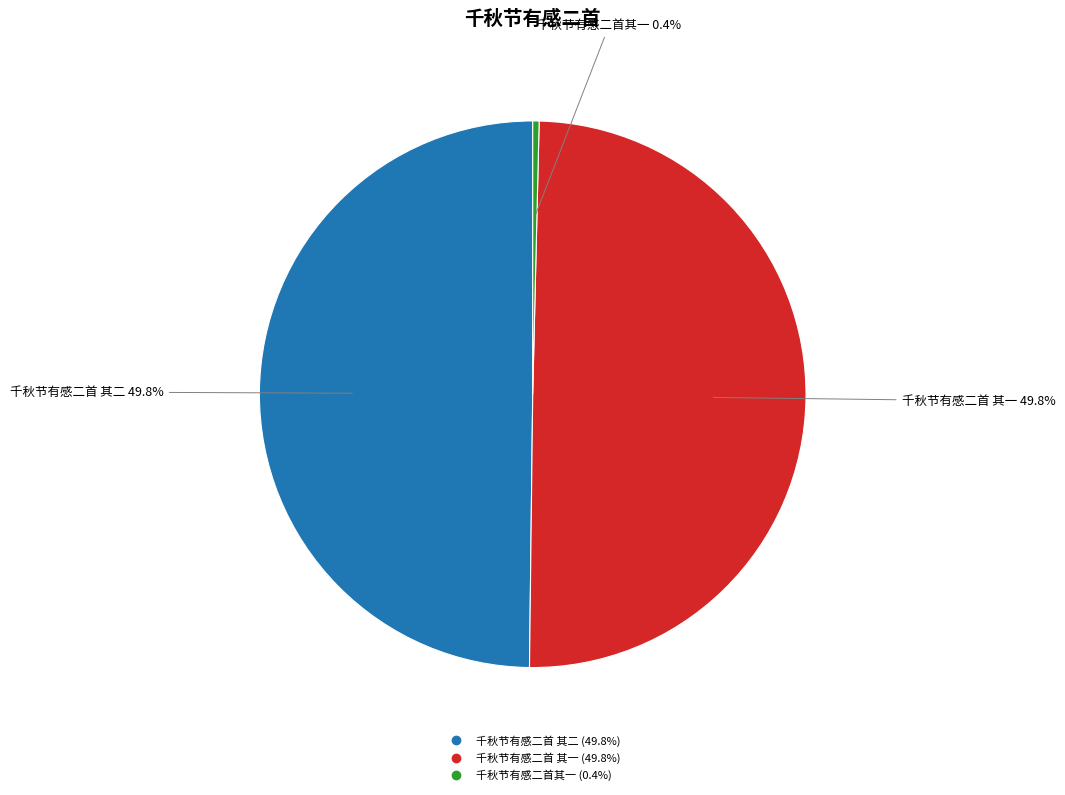

What percentage do 千秋节有感二首 其一 and 千秋节有感二首 其二 together represent?

99.6%